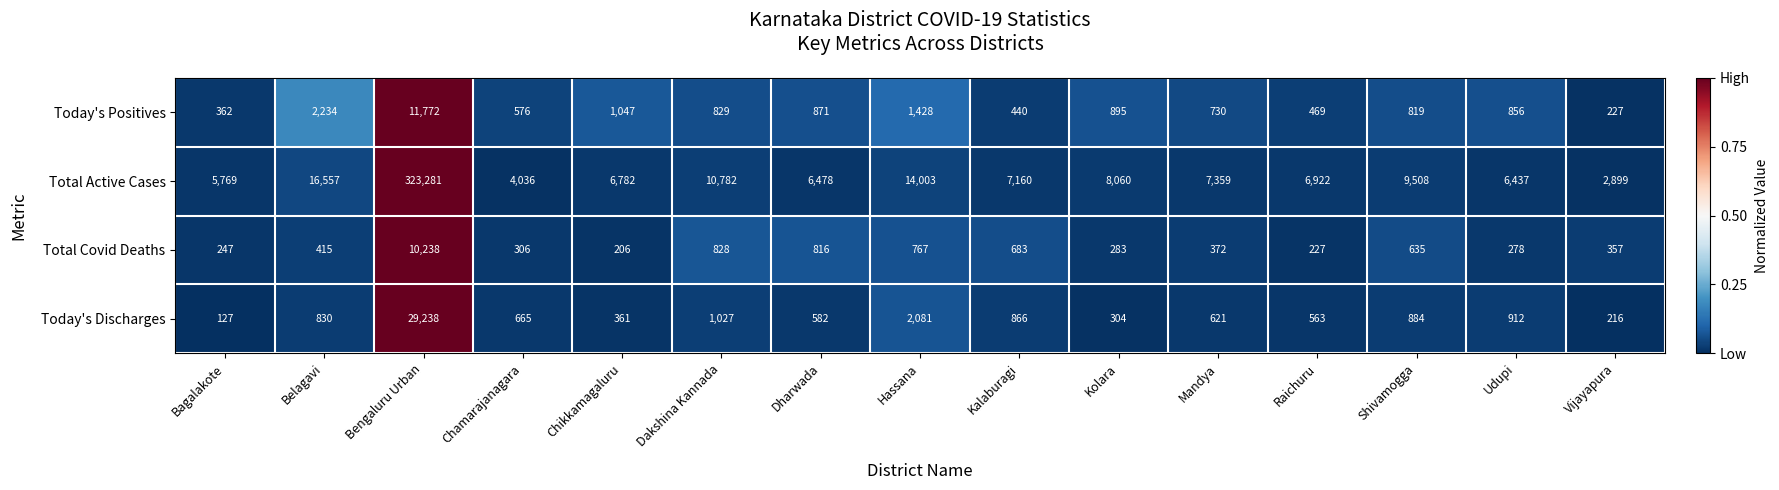

What is the difference between the maximum and minimum values in the Today's Positives series?

11545